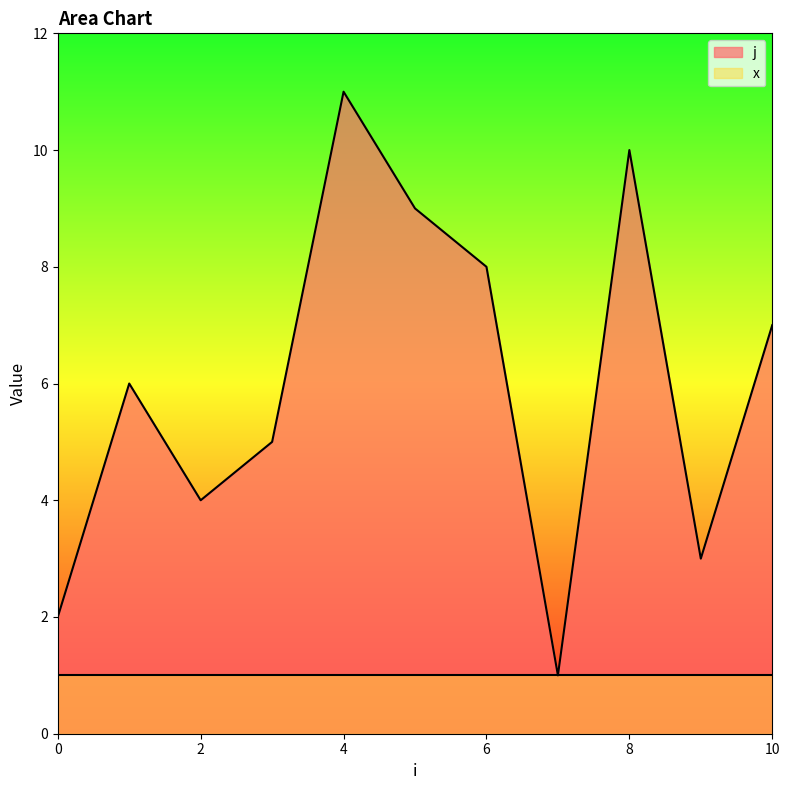

List the labels in order of value, smallest first.

7, 0, 9, 2, 3, 1, 10, 6, 5, 8, 4